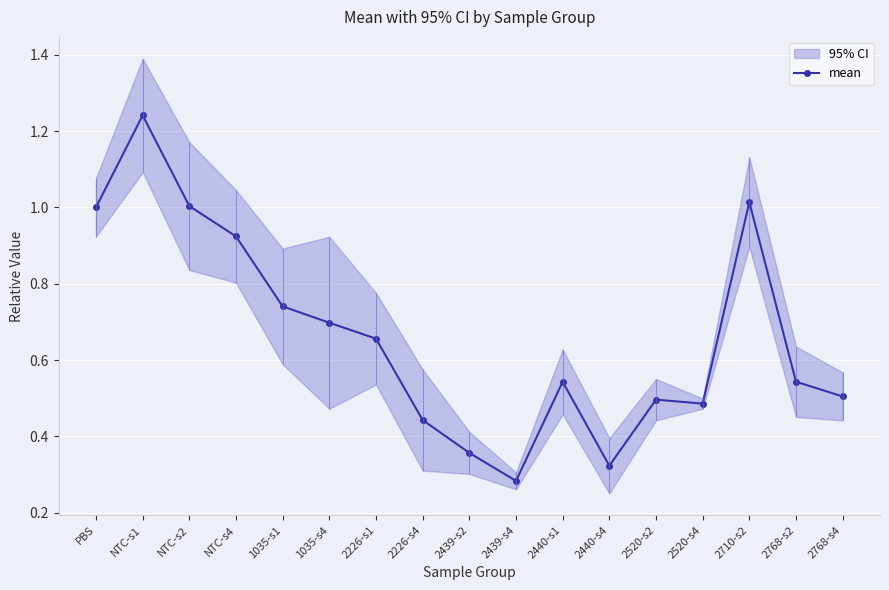

Which label corresponds to the smallest value in the chart?

2439-s4